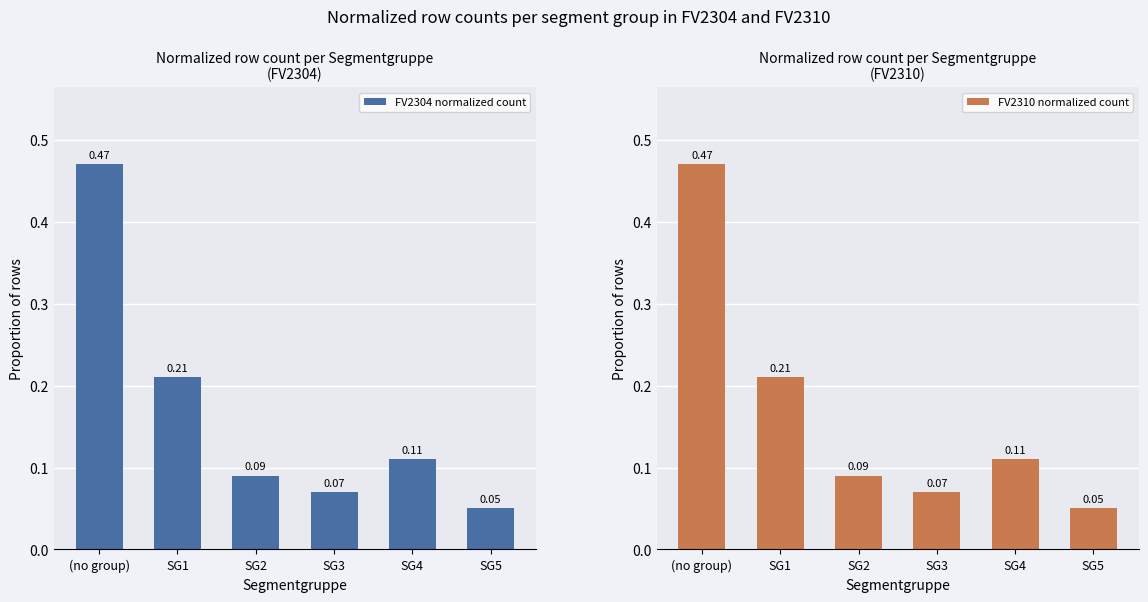

What is the label of the 5th bar from the right?

SG1